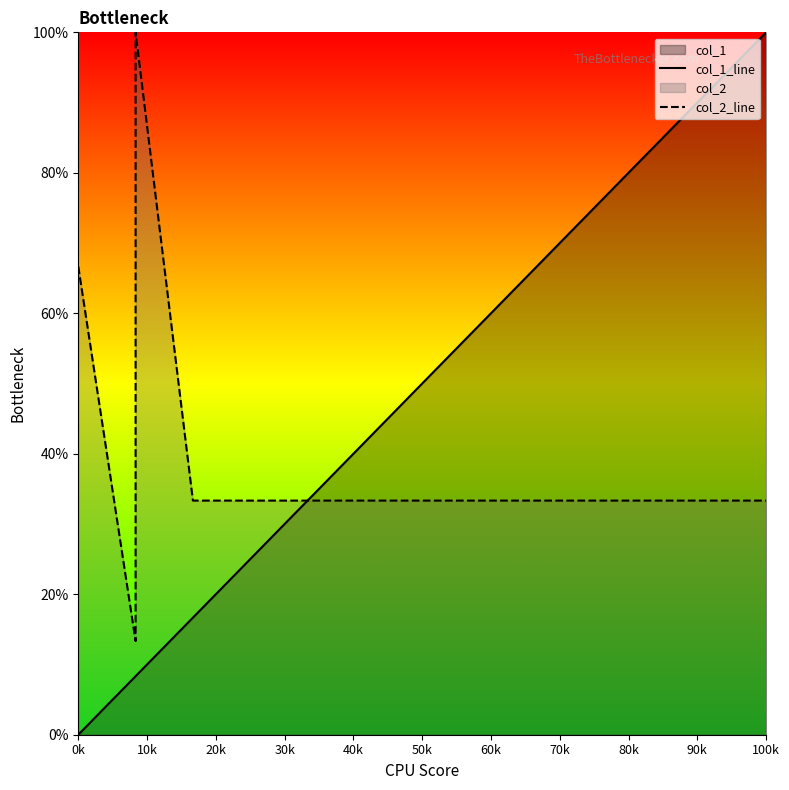

After their last crossing, which series has the higher values: col_1_line or col_2_line?

col_1_line